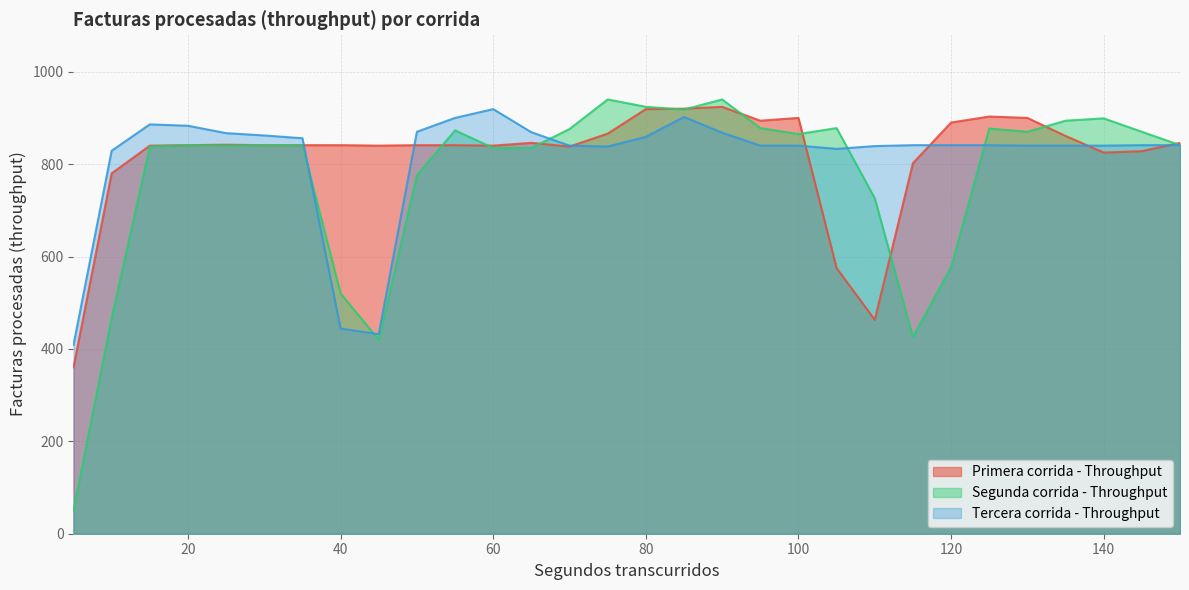

After their last crossing, which series has the higher values: Tercera corrida - Throughput or Segunda corrida - Throughput?

Segunda corrida - Throughput